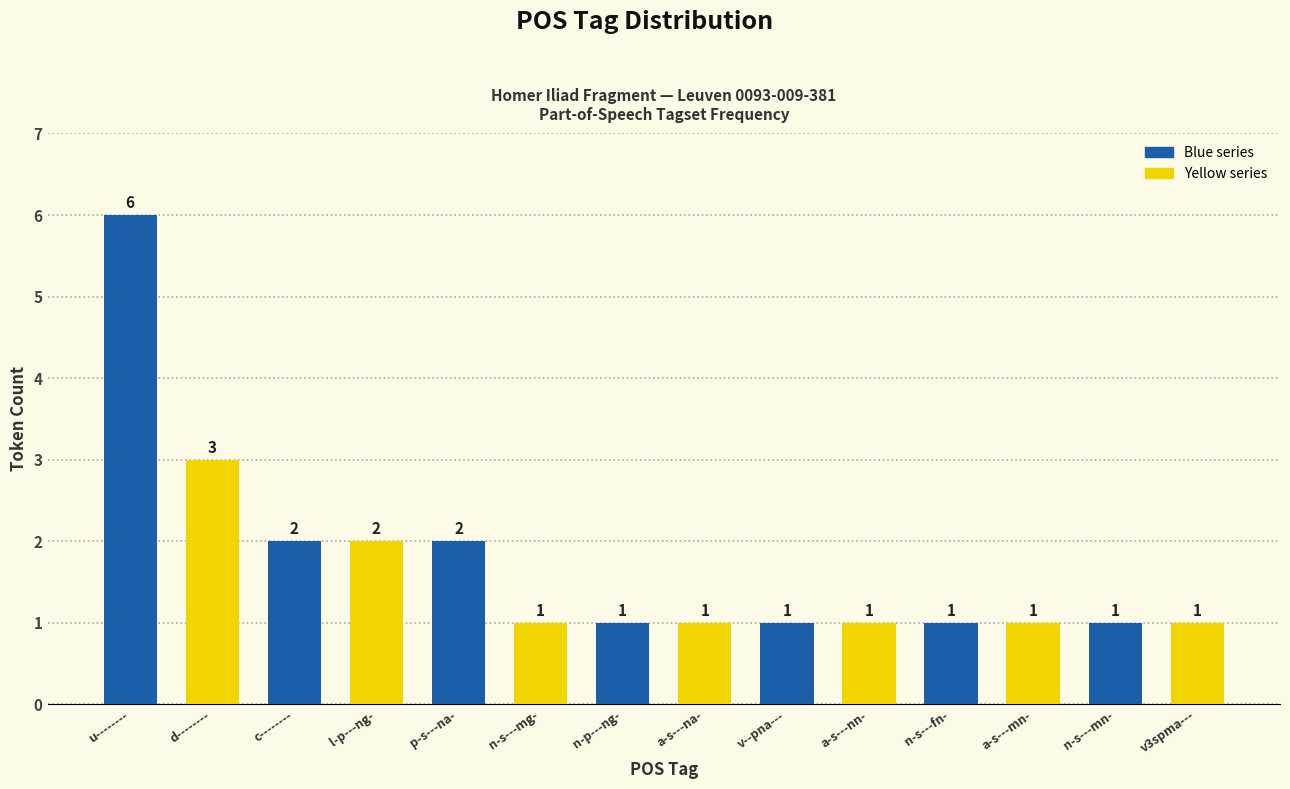

Is it true that the value at a-s---nn- is 1?

True